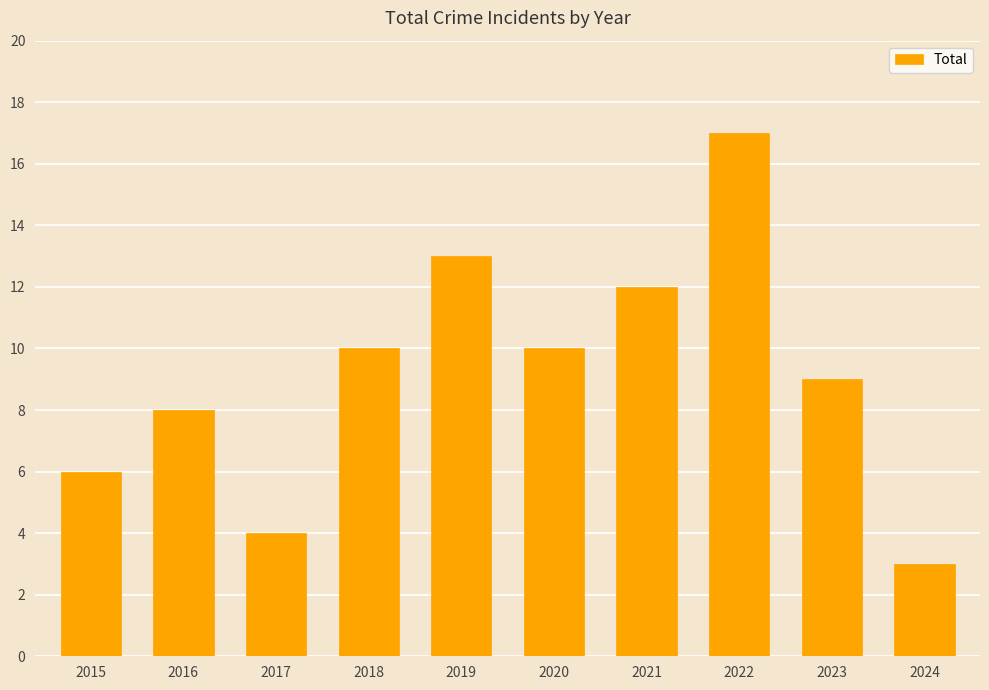

What is the difference between the maximum and minimum values?

14